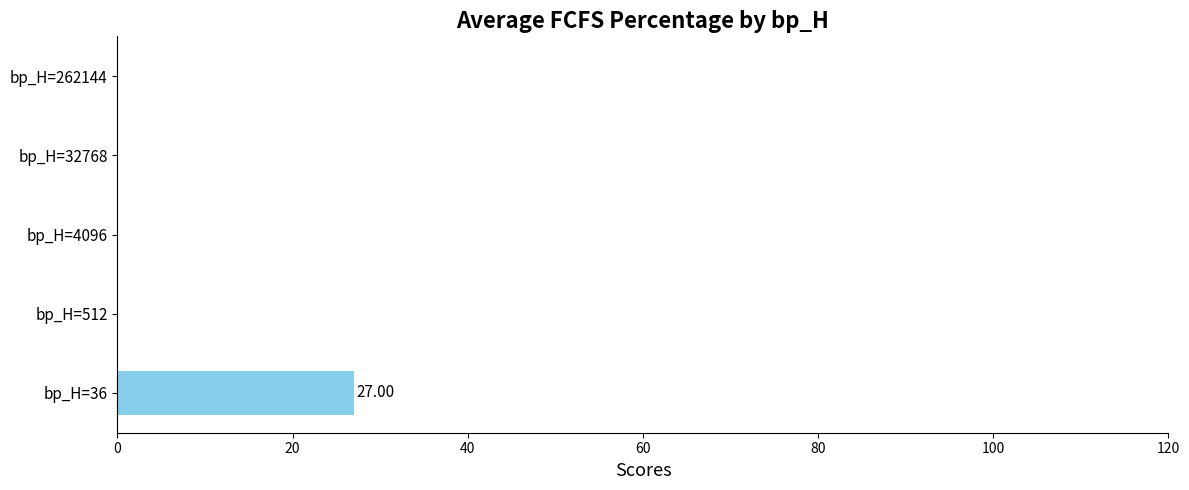

What is the change in value from bp_H=36 to bp_H=512?

-27